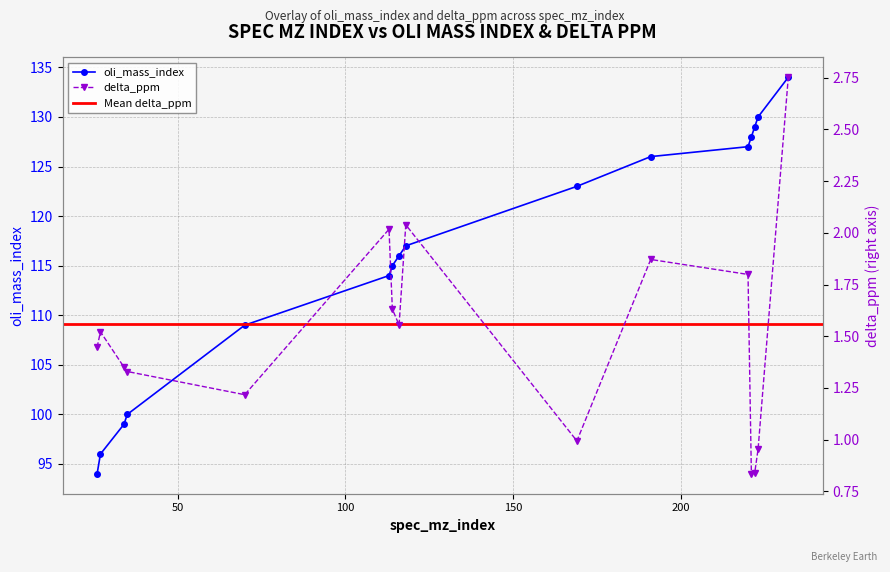

Reading left to right, extract all data points from this chart.

oli_mass_index: 94.0	96.0	99.0	100.0	109.0	114.0	115.0	116.0	117.0	123.0	126.0	127.0	128.0	129.0	130.0	134.0
delta_ppm: 1.4	1.5	1.4	1.3	1.2	2.0	1.6	1.6	2.0	1.0	1.9	1.8	0.8	0.8	1.0	2.8